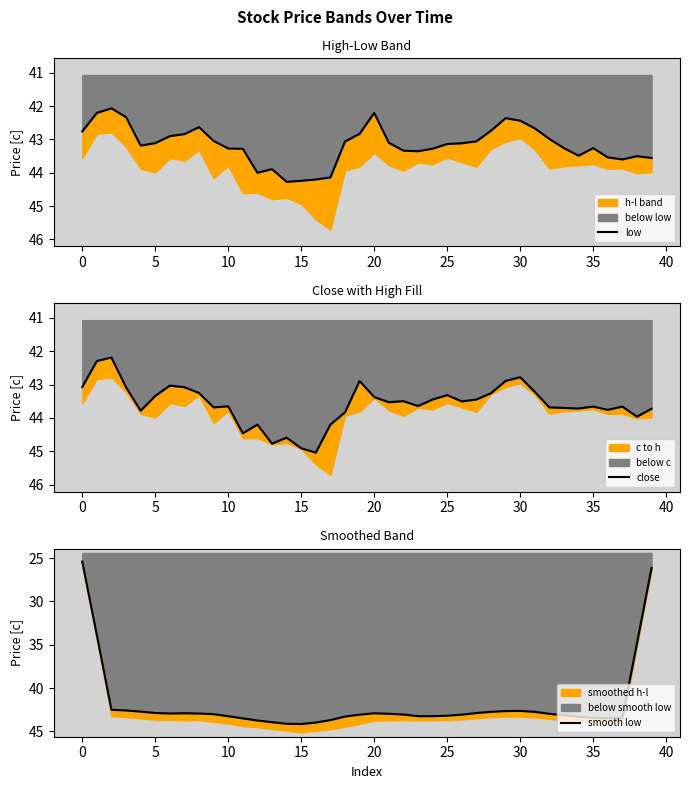

What is the difference between the maximum and minimum values in the low series?

2.2